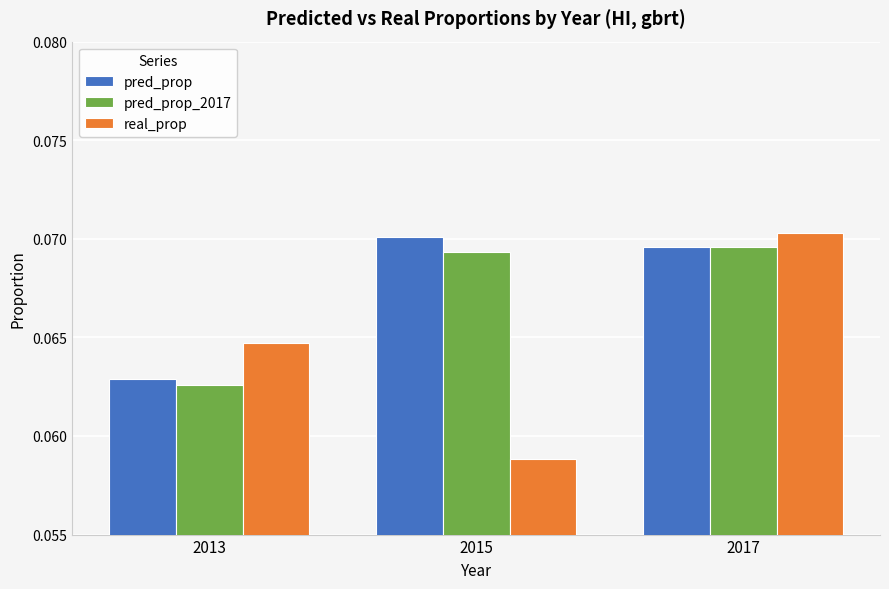

Which series changed the most between 2015 and 2017?

real_prop